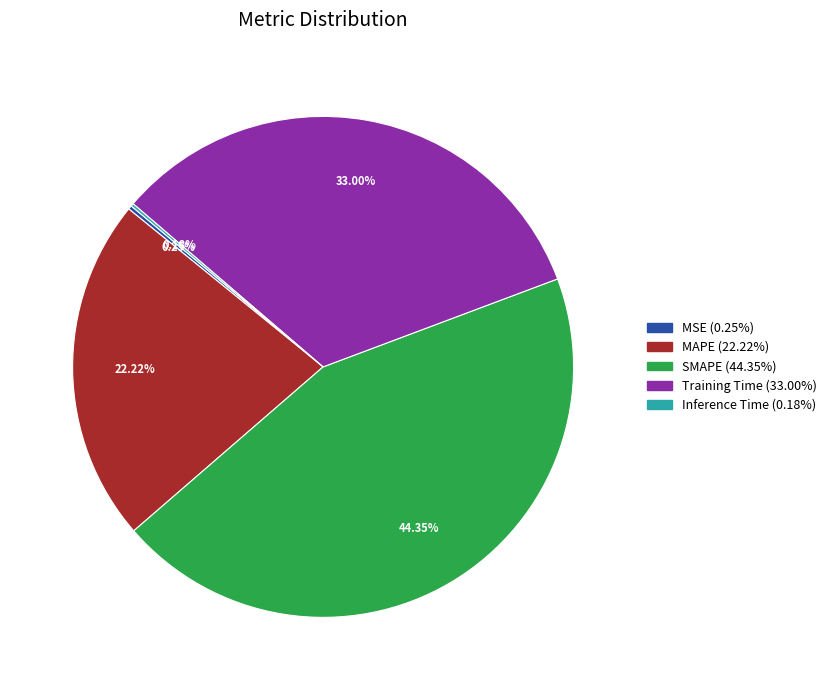

Is there a majority slice in this chart?

No